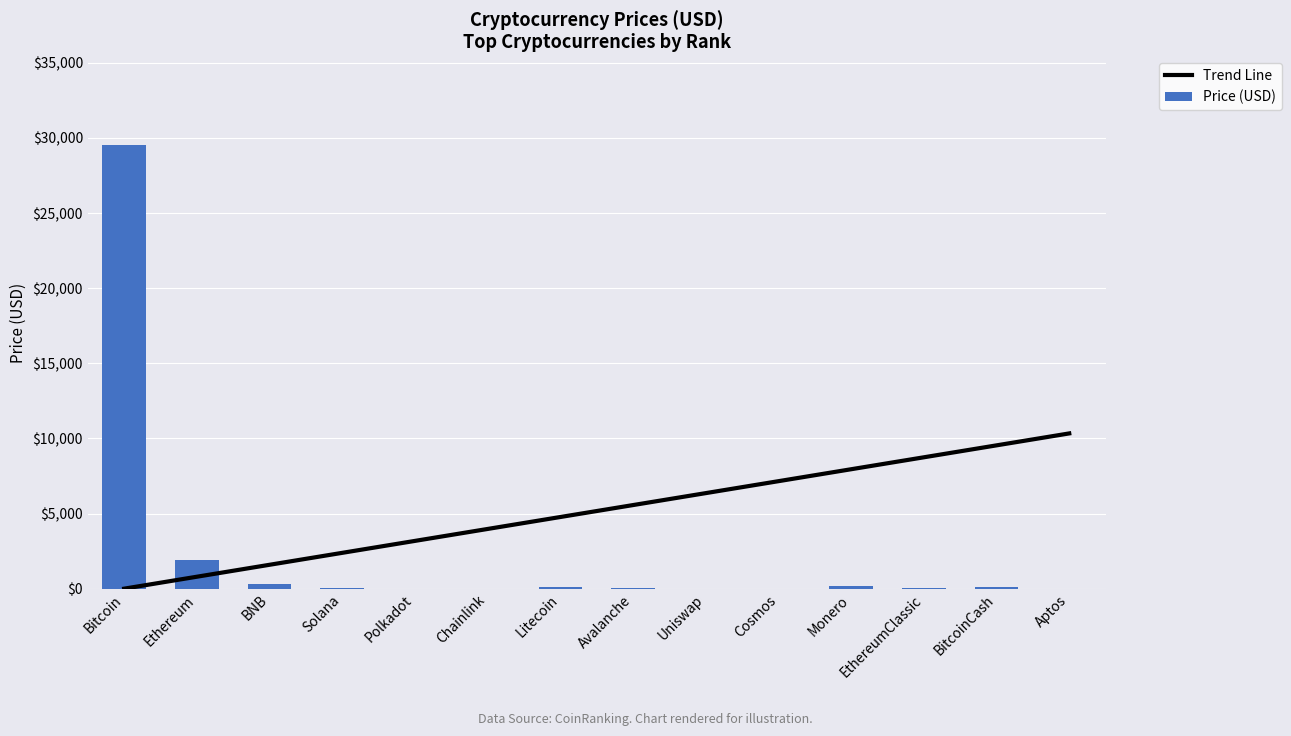

Is it true that Price (USD) equals 17.3 at Avalanche?

True